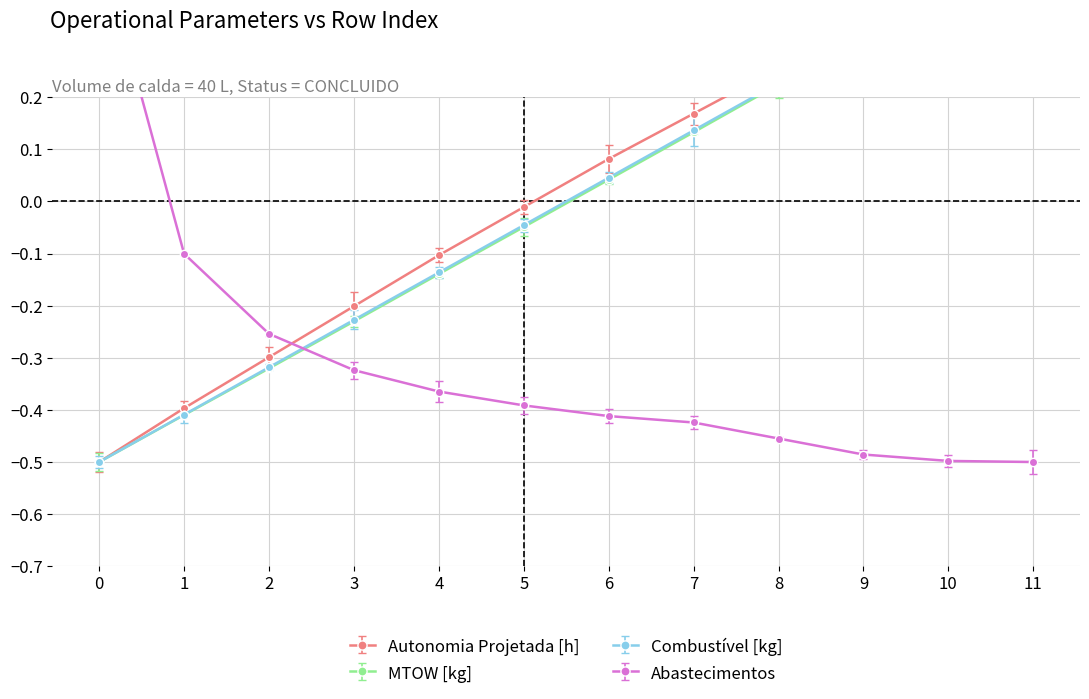

True or false: Combustível [kg] has a value of 0.0 at 6.

True